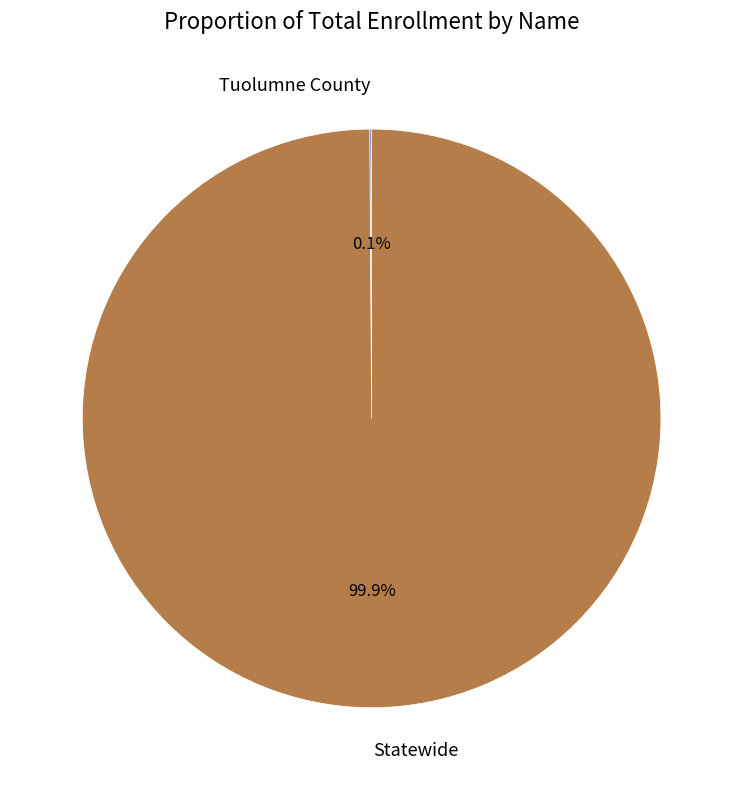

Which category has the biggest portion of the pie?

Statewide